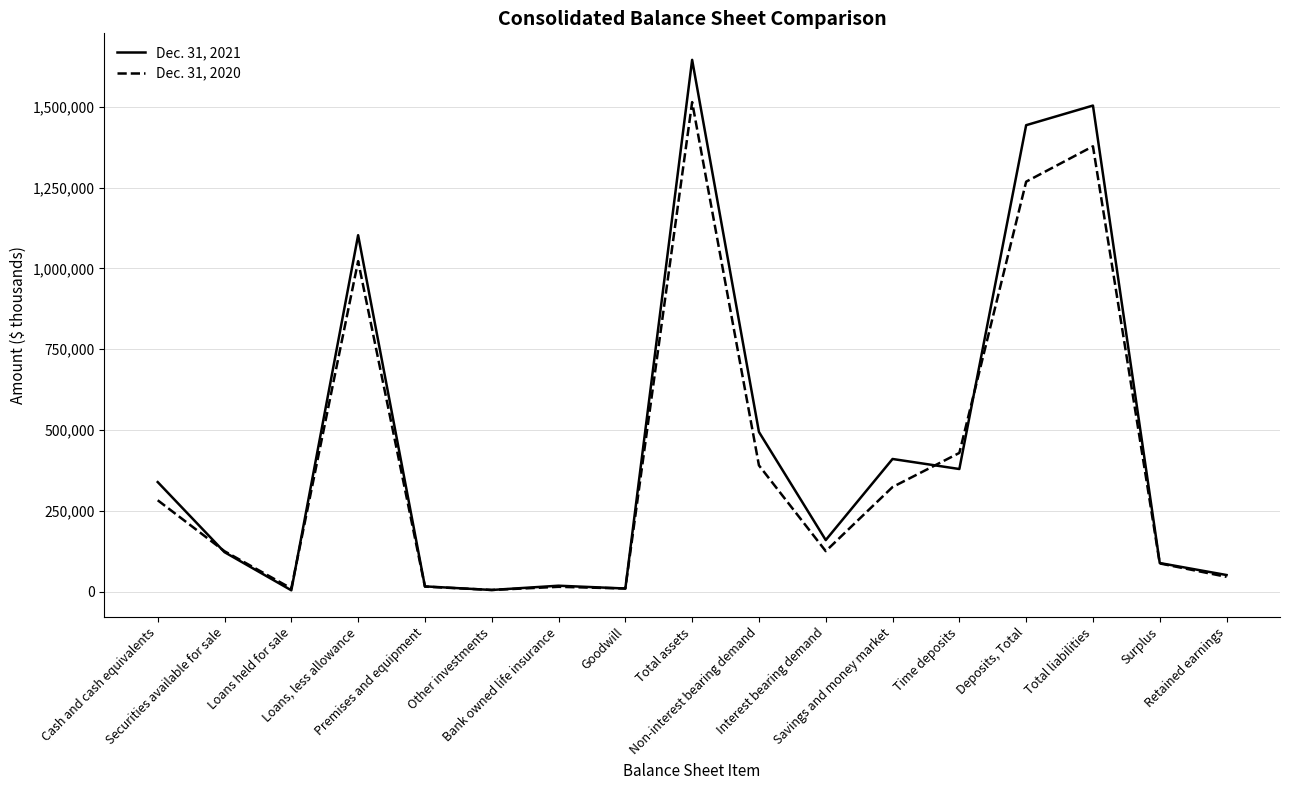

What is the greatest value displayed?

1644979